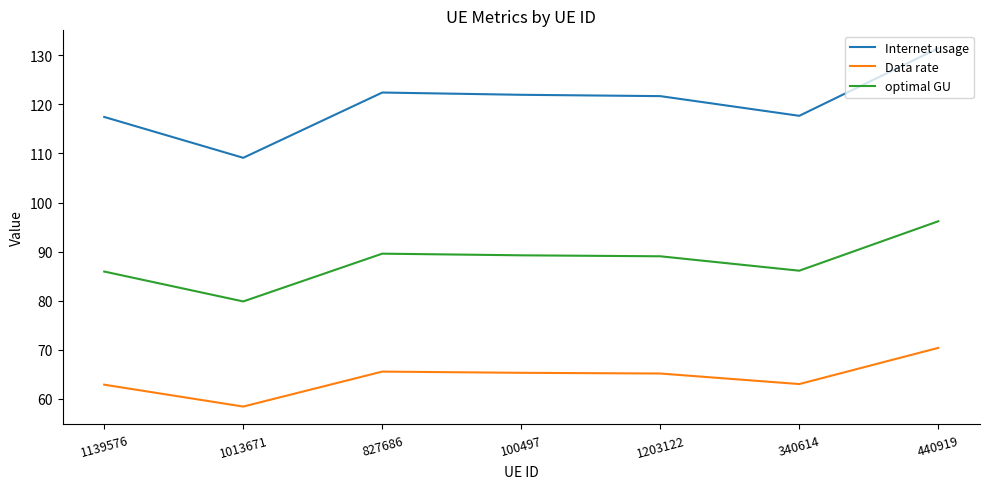

Which label corresponds to the smallest value in the chart?

1013671